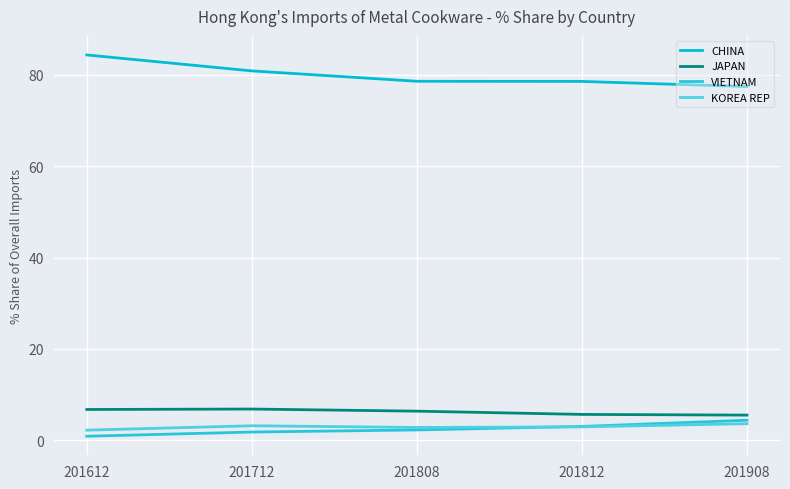

Which category has the highest value in the JAPAN series?

201712